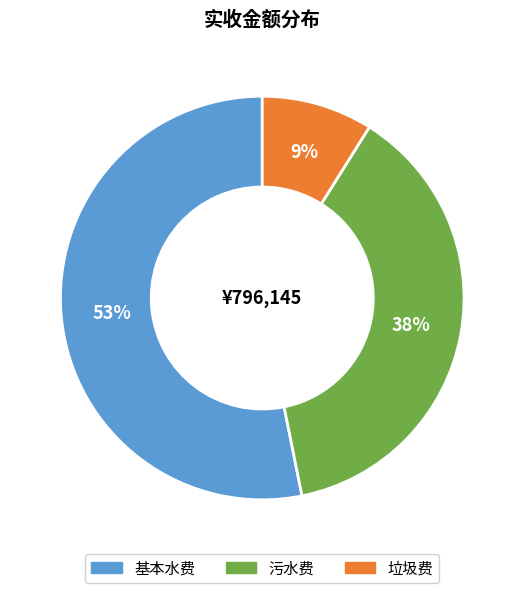

To the nearest percent, what is the combined percentage of 基本水费 and 垃圾费?

62%